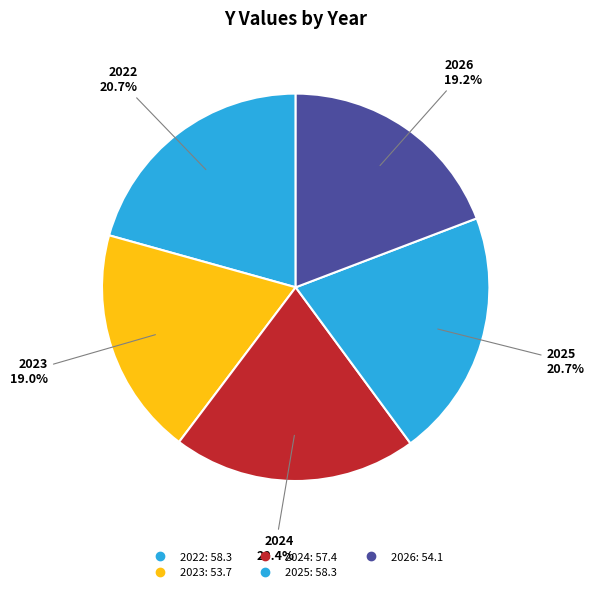

Combined, do 2025 and 2026 account for over 50%?

No